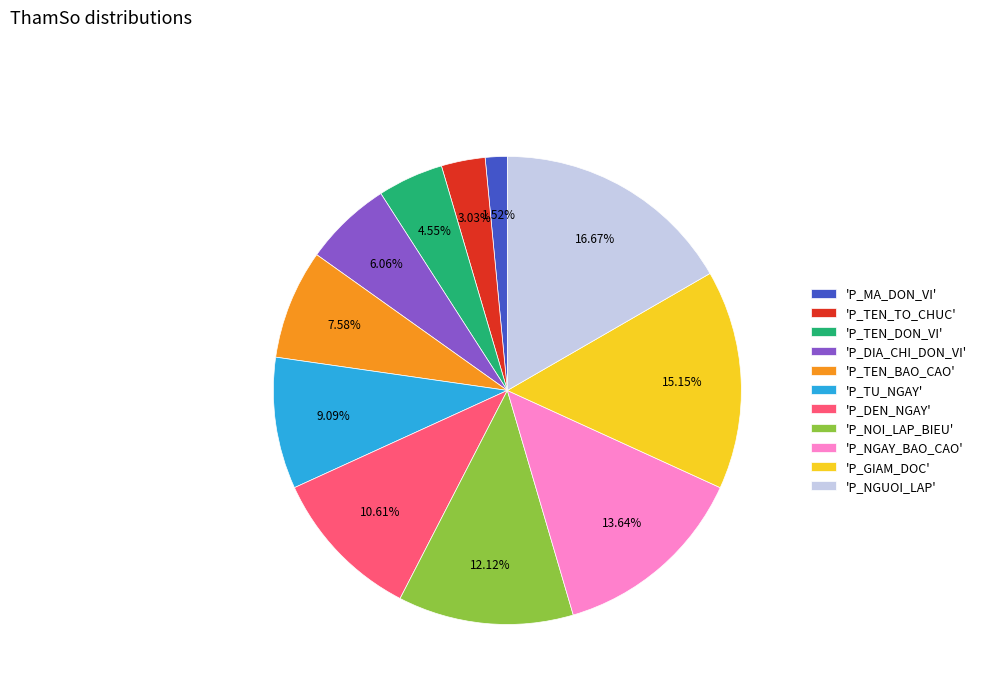

Approximately how many times larger is the value at 'P_DEN_NGAY' compared to 'P_GIAM_DOC'?

0.7